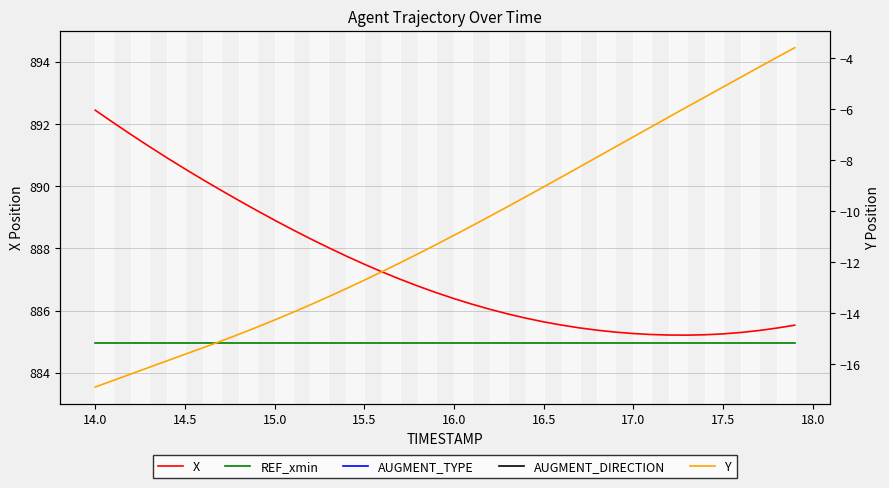

True or false: REF_xmin and AUGMENT_DIRECTION intersect in this chart.

False